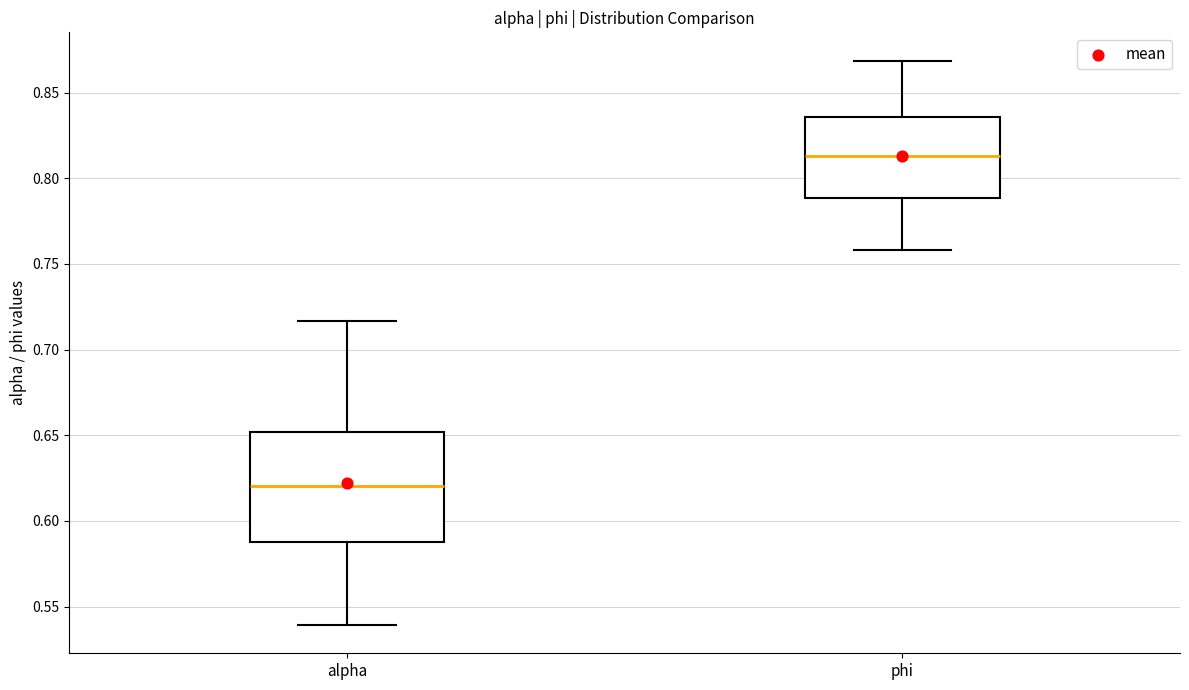

Reading left to right, transcribe this box plot: for each box, give where its median line is, the range the box spans, and where its two whiskers end, as read against the y-axis. The values are not printed on the chart, so give them approximately, as read against the axis.

alpha: median 0.620, box 0.590 to 0.650, whiskers 0.540 to 0.715
phi: median 0.815, box 0.790 to 0.835, whiskers 0.760 to 0.870